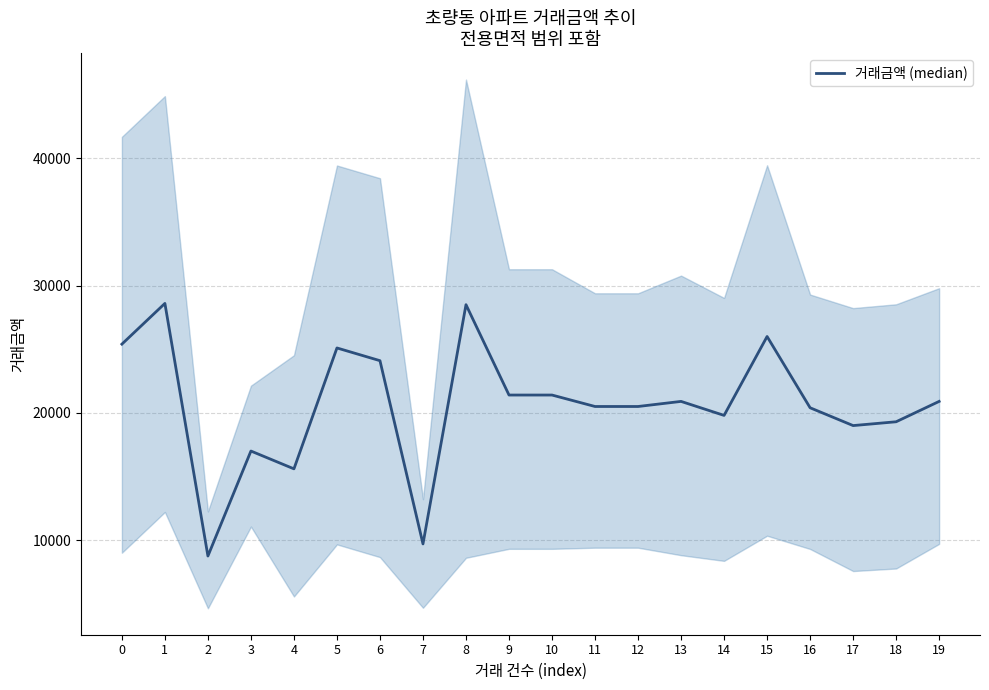

Which category has the highest value across all series?

1